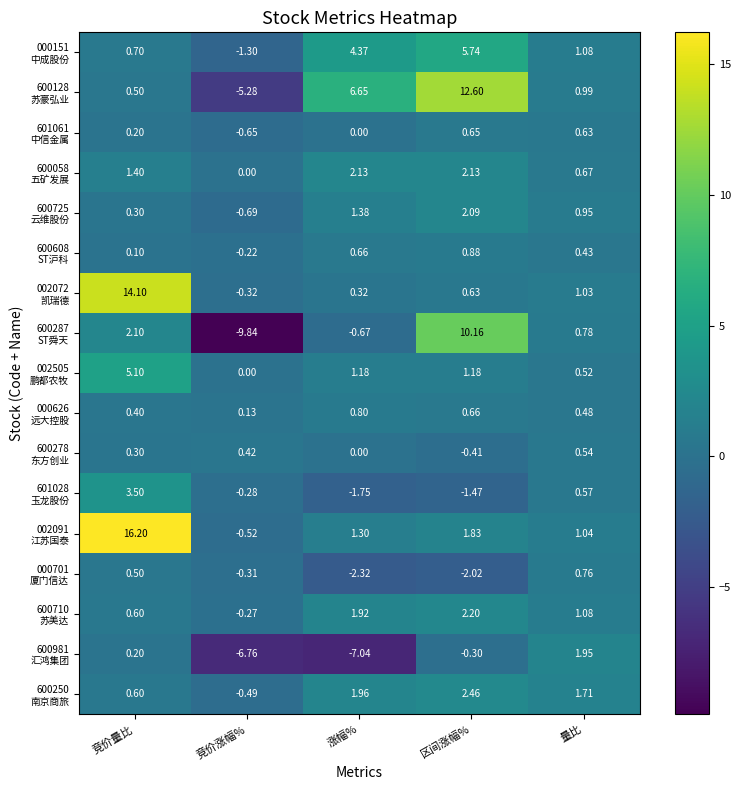

At which category is the sum across all series the highest?

竞价量比